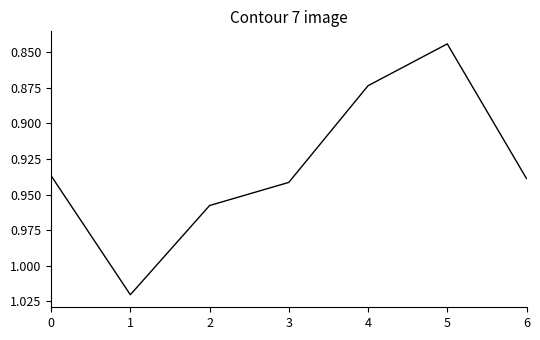

What is the change in value from 0 to 1?

+0.1